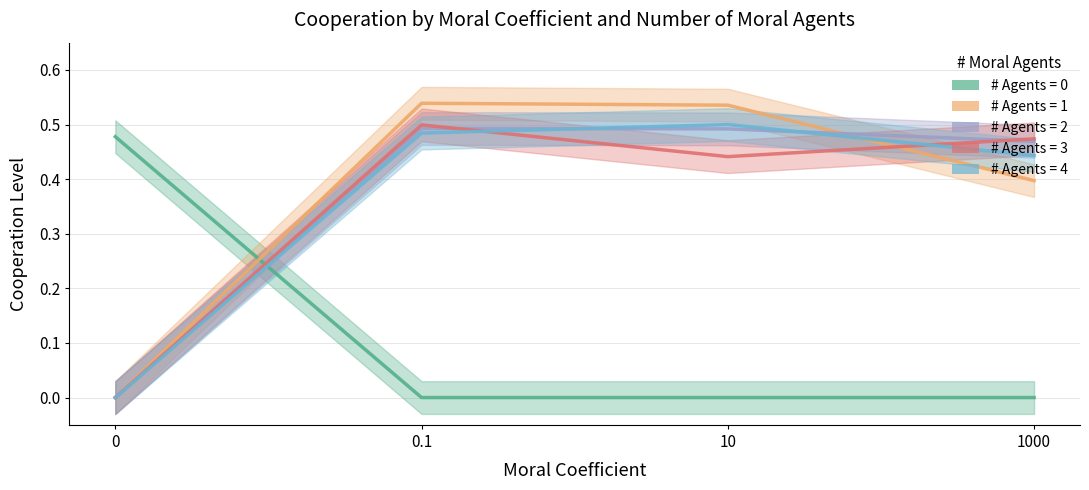

What is the difference between the # Agents = 1 values at 0 and 0.1?

0.5